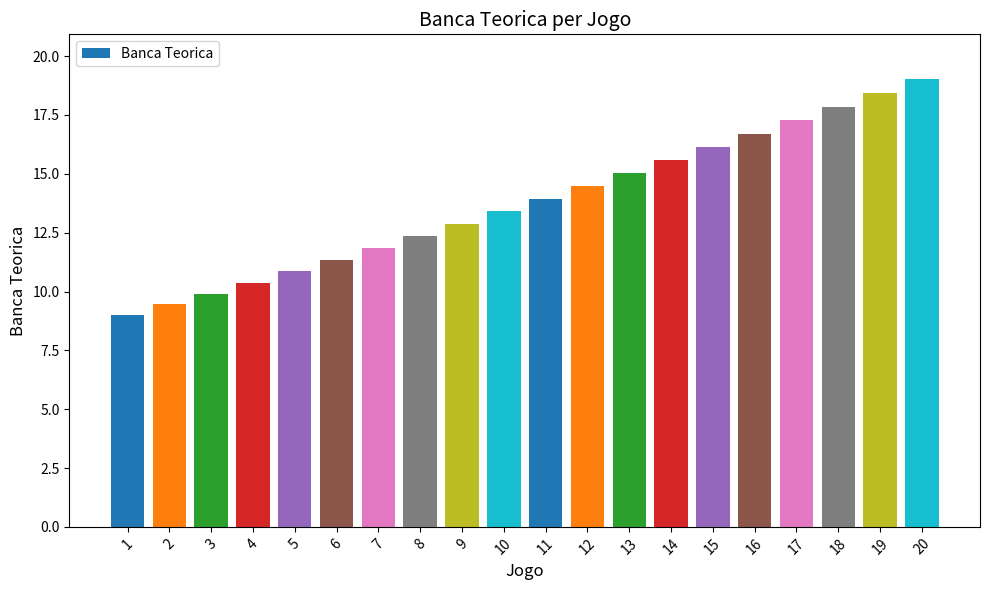

Count the number of values greater than 13.

11